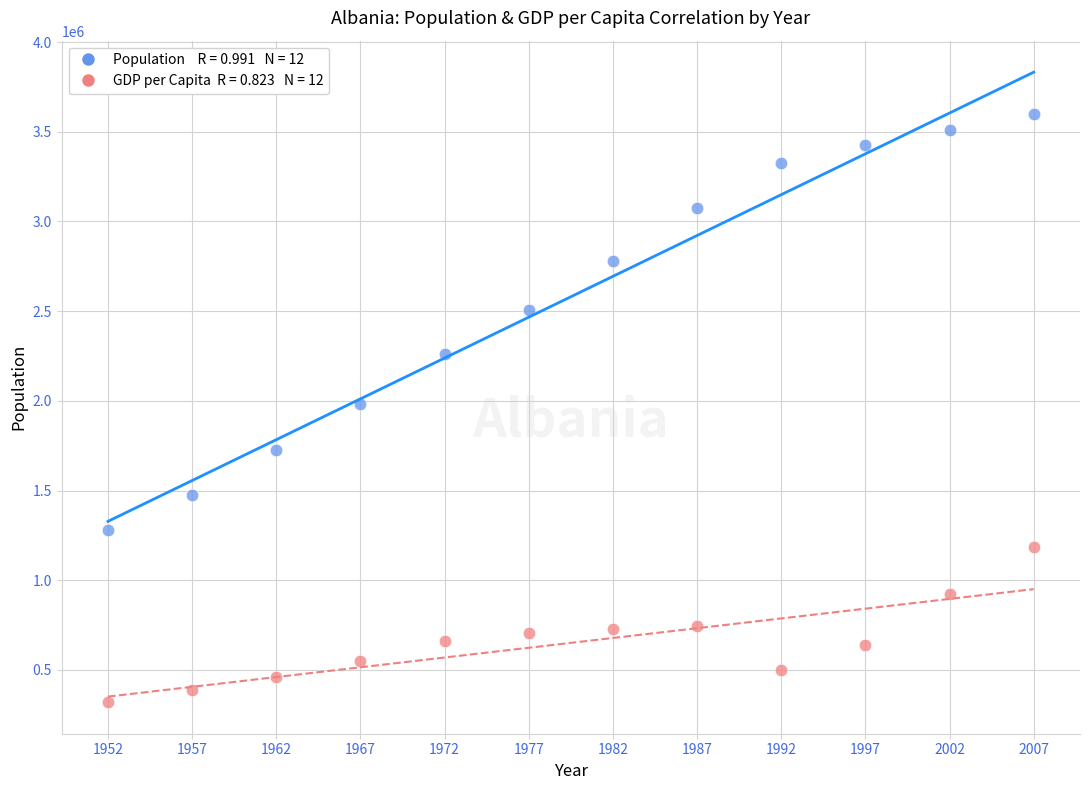

Across all data points, what is the range of Y values (max minus min)?

3280311.8